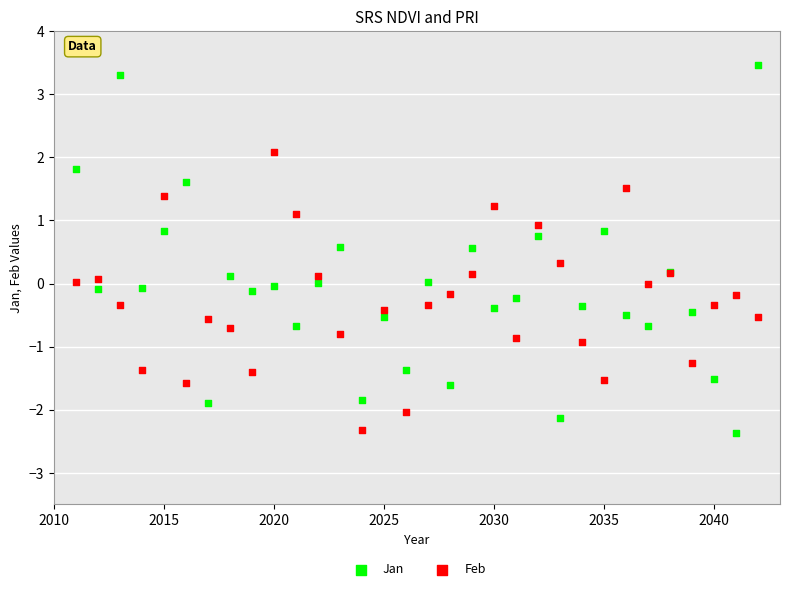

What is the X range (max minus min) for the scatter plot?

31.0